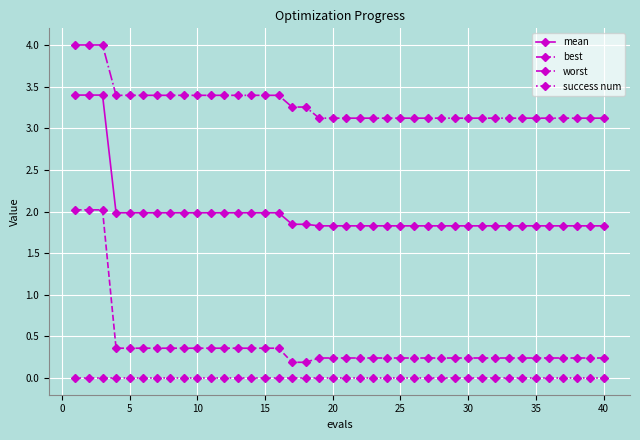

Which series has the largest range (max minus min)?

best